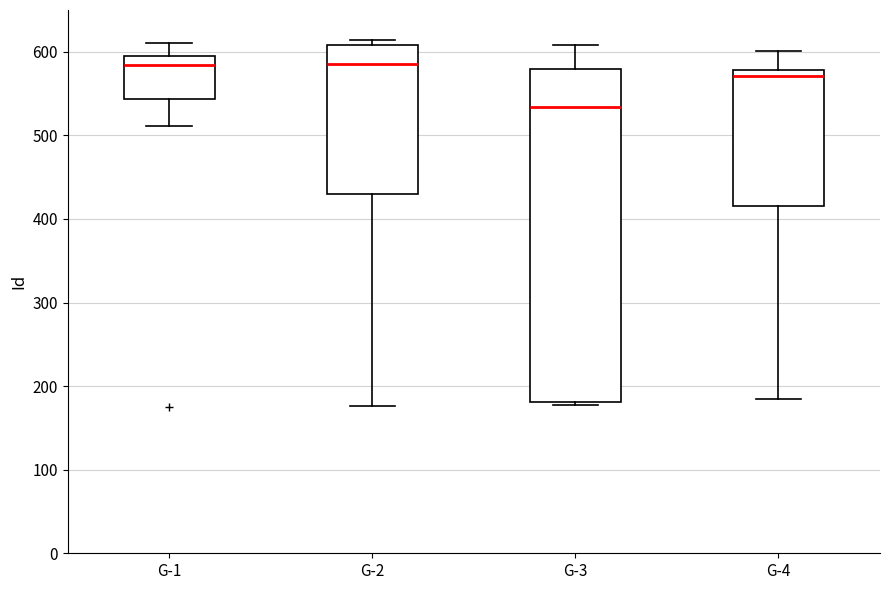

Reading left to right, read every box against the y-axis: the position of its median line, the range the box covers, and the ends of its whiskers. The values are not printed on the chart, so give them approximately, as read against the axis.

G-1: median 580, box 540 to 600, whiskers 510 to 610
G-2: median 590, box 430 to 610, whiskers 180 to 610 (just above the box's upper edge)
G-3: median 530, box 180 to 580, whiskers 180 (just below the box's lower edge) to 610
G-4: median 570, box 420 to 580, whiskers 190 to 600